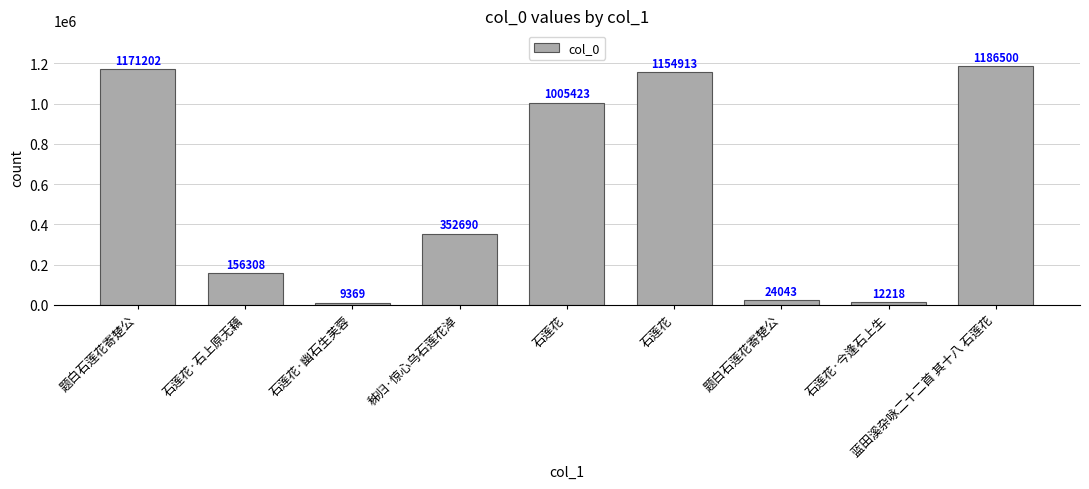

Count the number of data series in this chart.

1